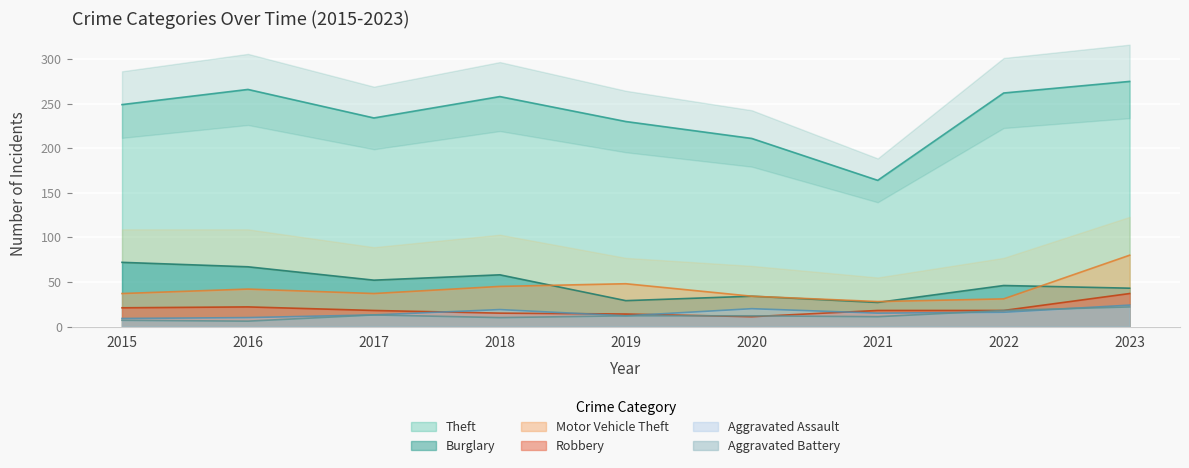

True or false: Aggravated Assault and Motor Vehicle Theft intersect in this chart.

False